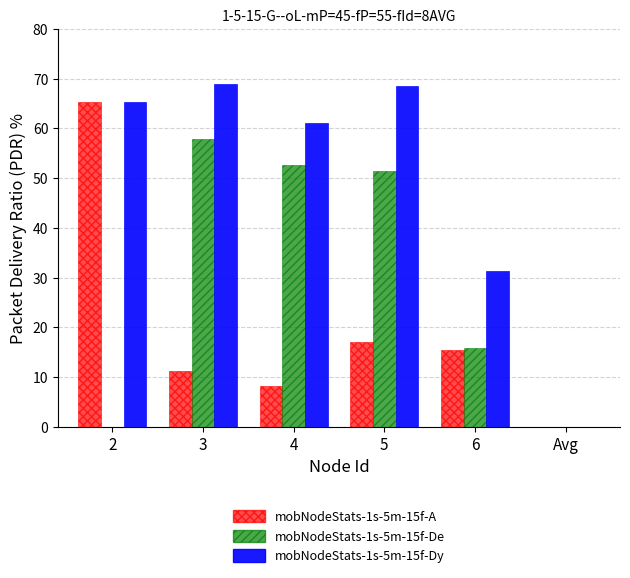

What is the maximum value shown in the chart?

68.9